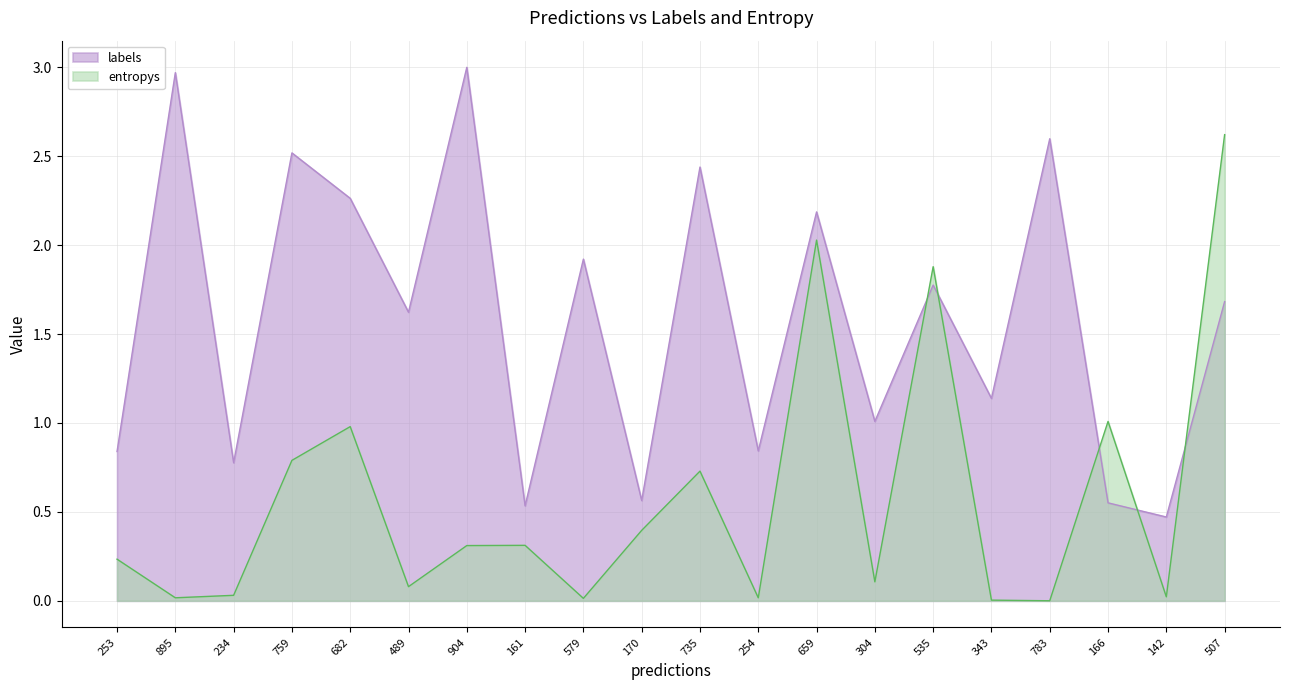

The value of entropys at 783 is 0.0. True or false?

False